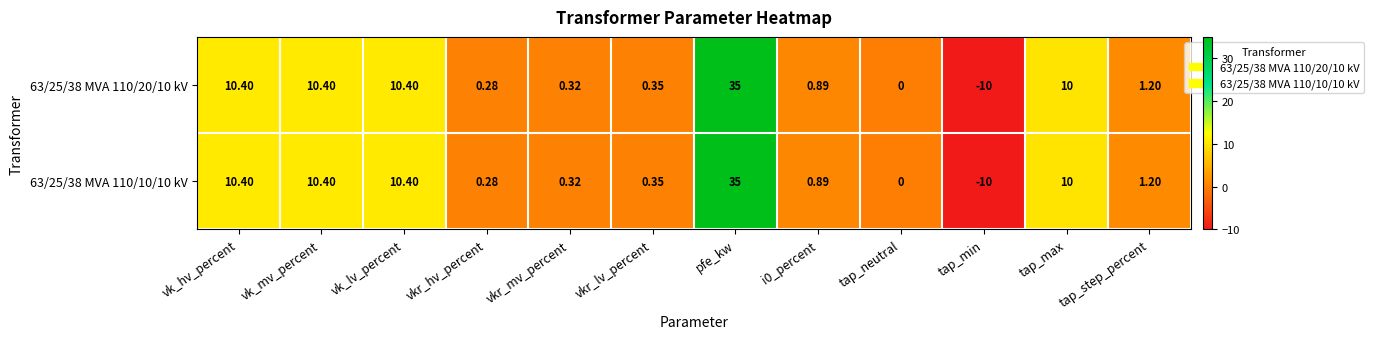

Which label corresponds to the largest value in the chart?

pfe_kw